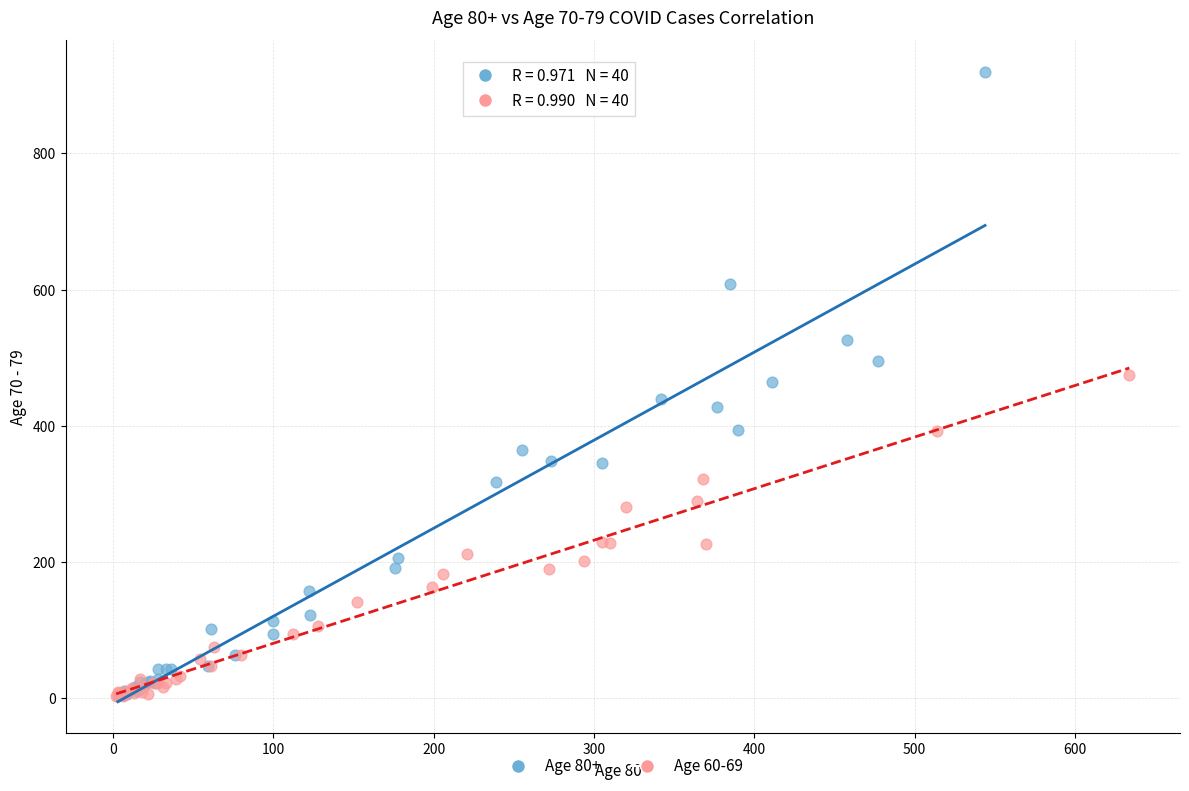

Which series has the widest spread of Y values?

Age 80+